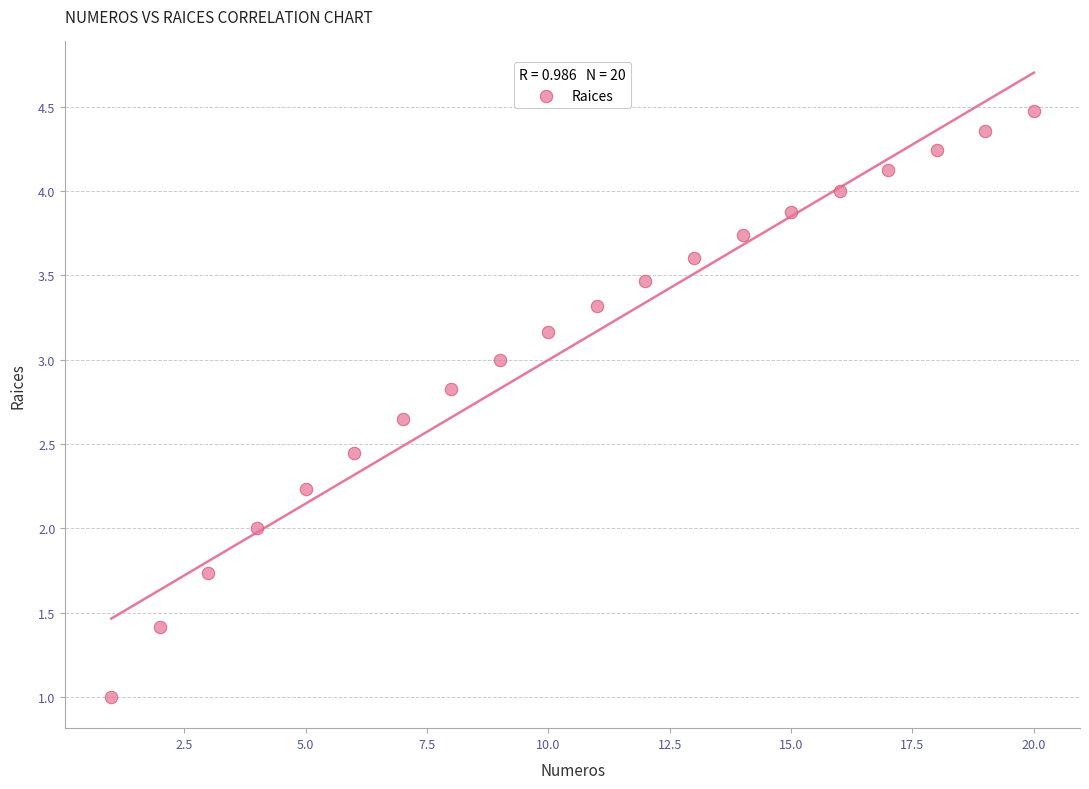

What is the range of X values (max minus min)?

19.0